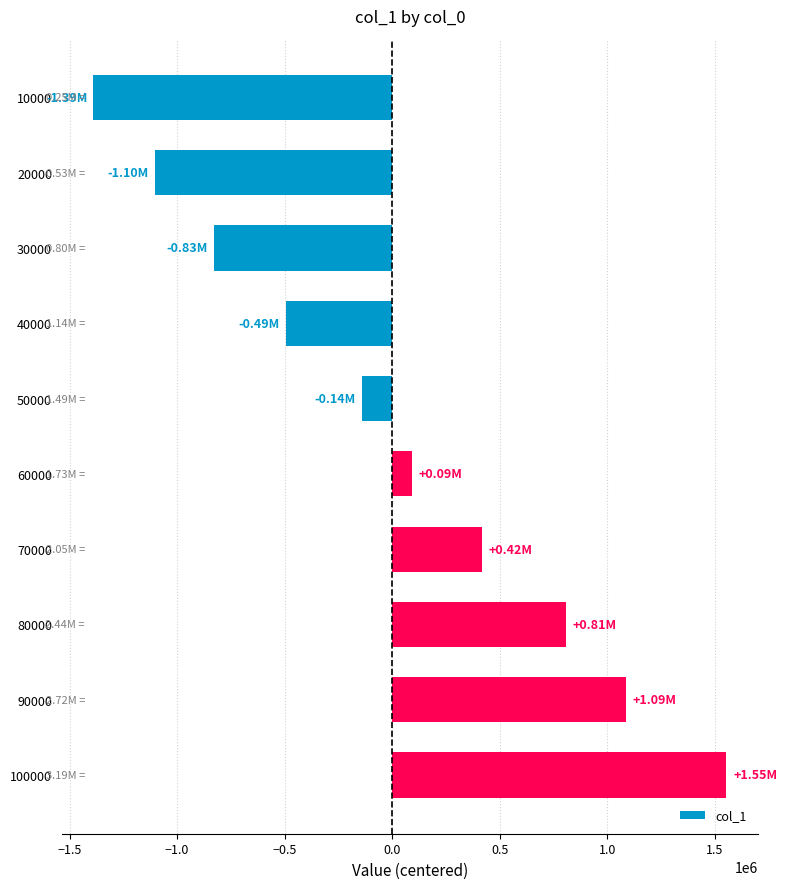

At which category does the chart reach its peak across all series?

100000